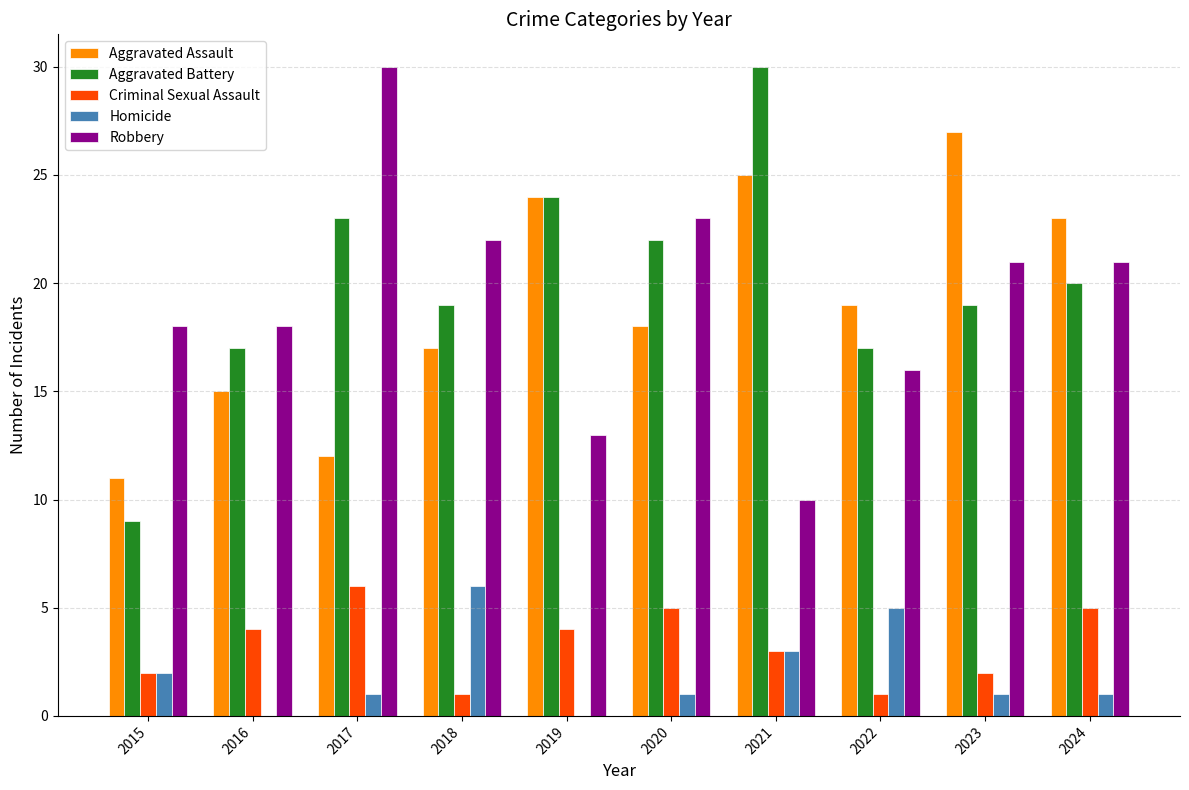

What is the highest value of the Homicide series?

6